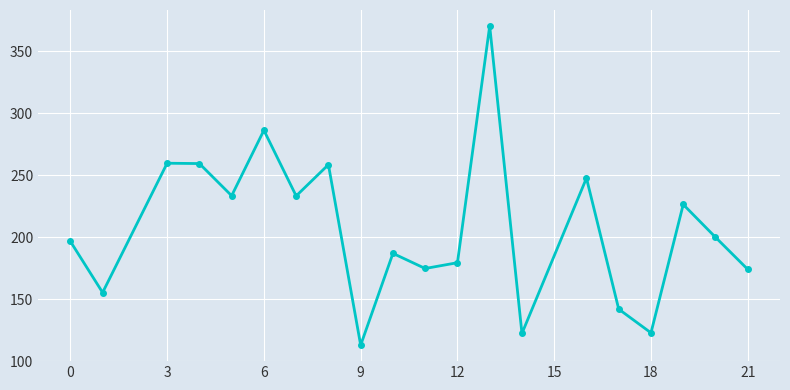

What is the sum of all values?

4141.4